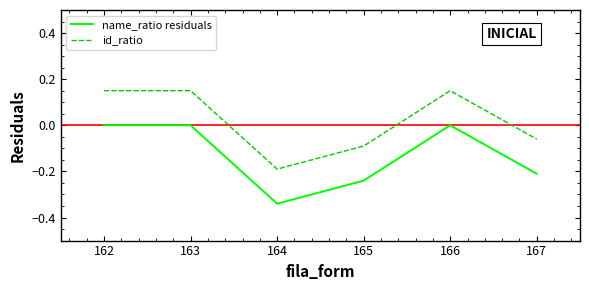

Is it true that name_ratio residuals equals -0.2 at 165?

True